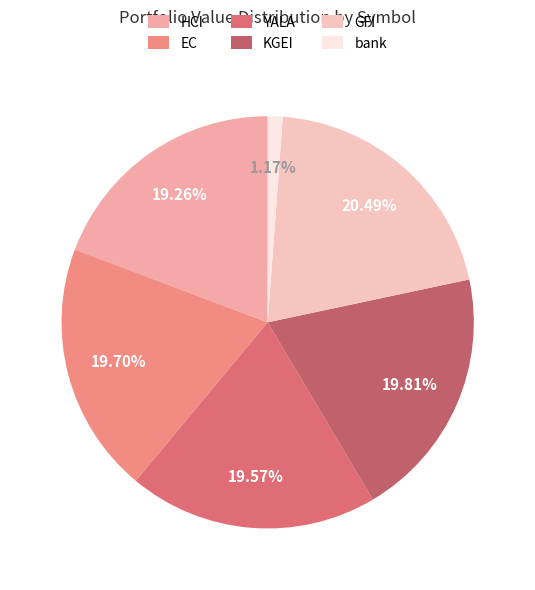

To the nearest percent, what portion does YALA represent?

20%